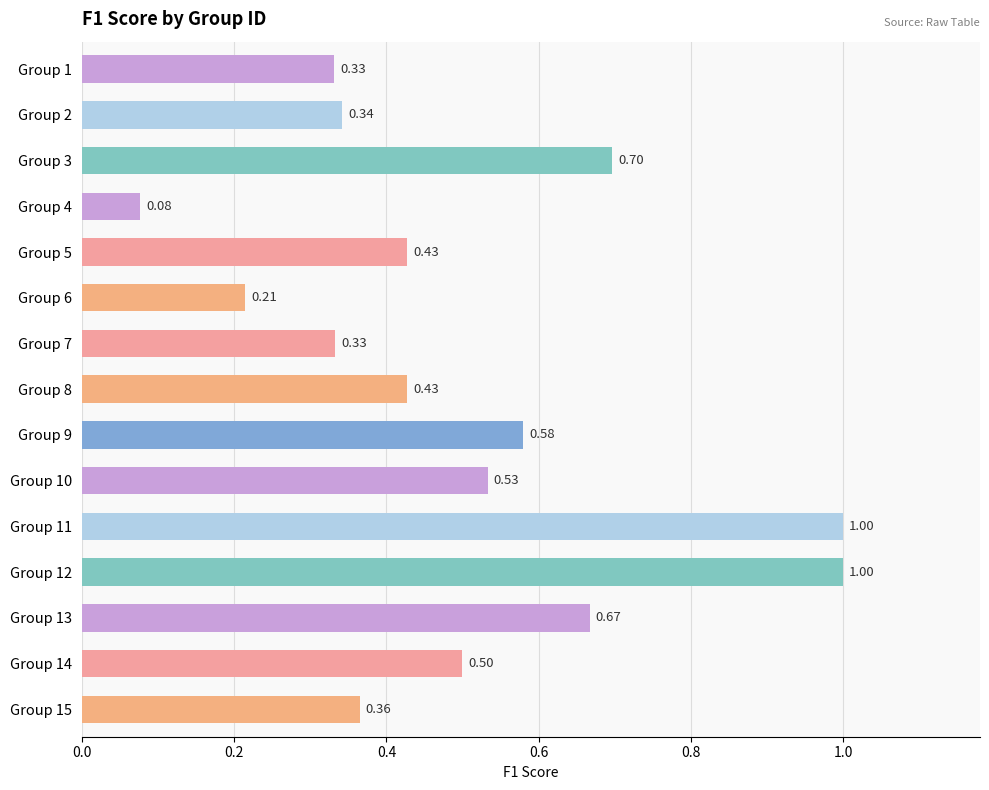

Which has a higher value, Group 2 or Group 14?

Group 14